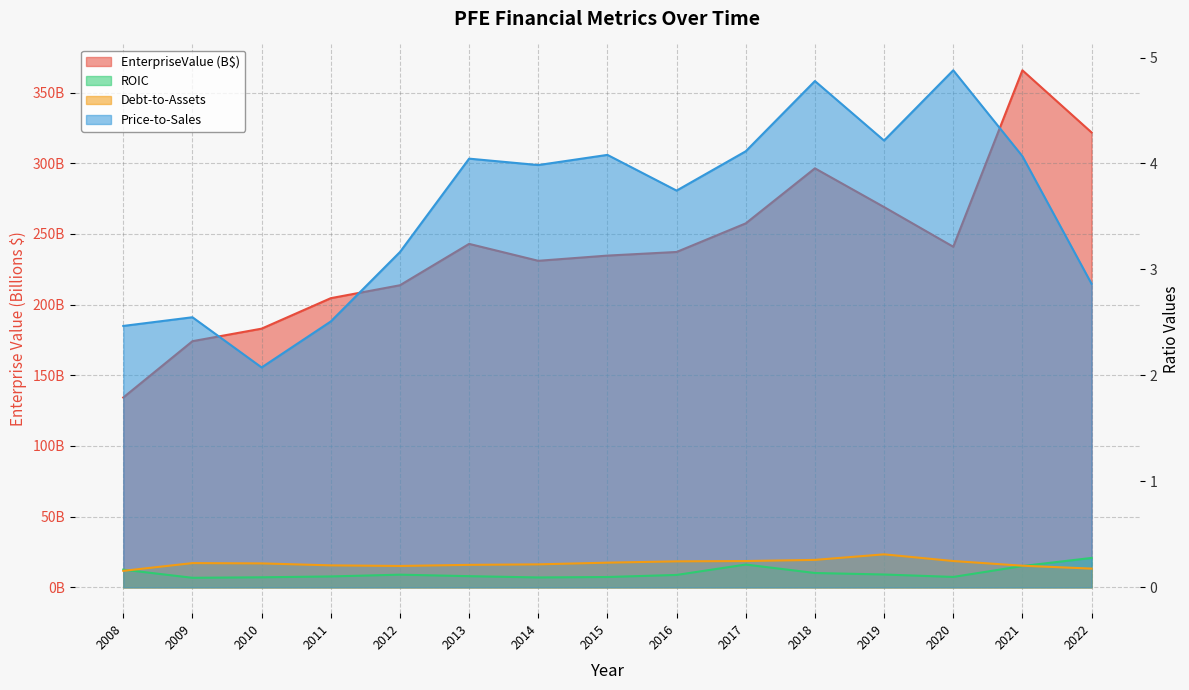

At which category is the sum across all series the highest?

2021